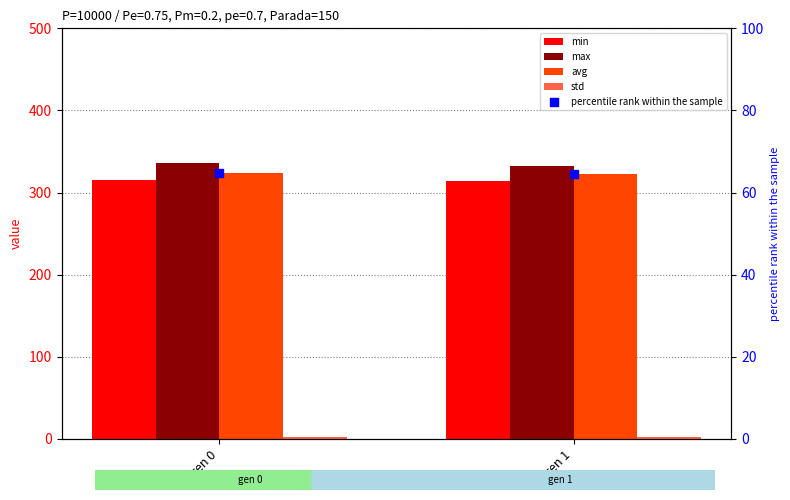

At how many categories does at least one series exceed 247?

2